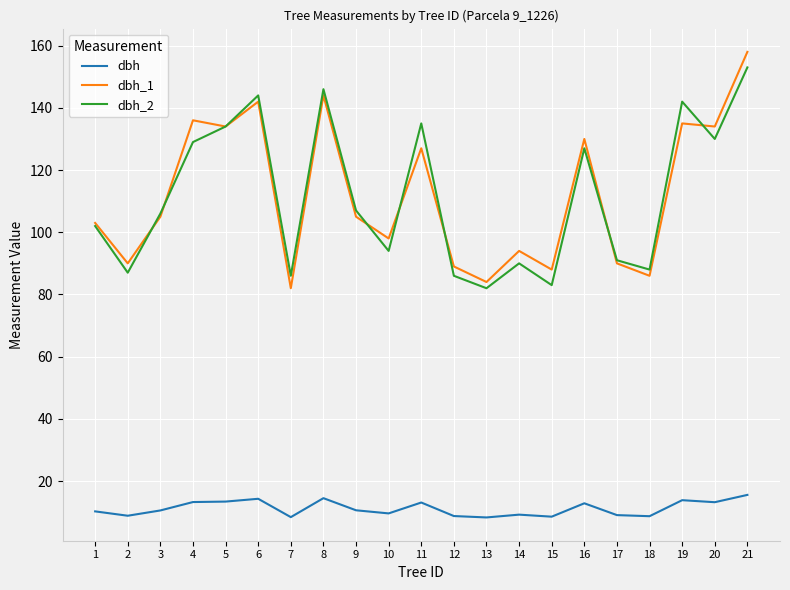

What is the maximum value shown in the chart?

158.0